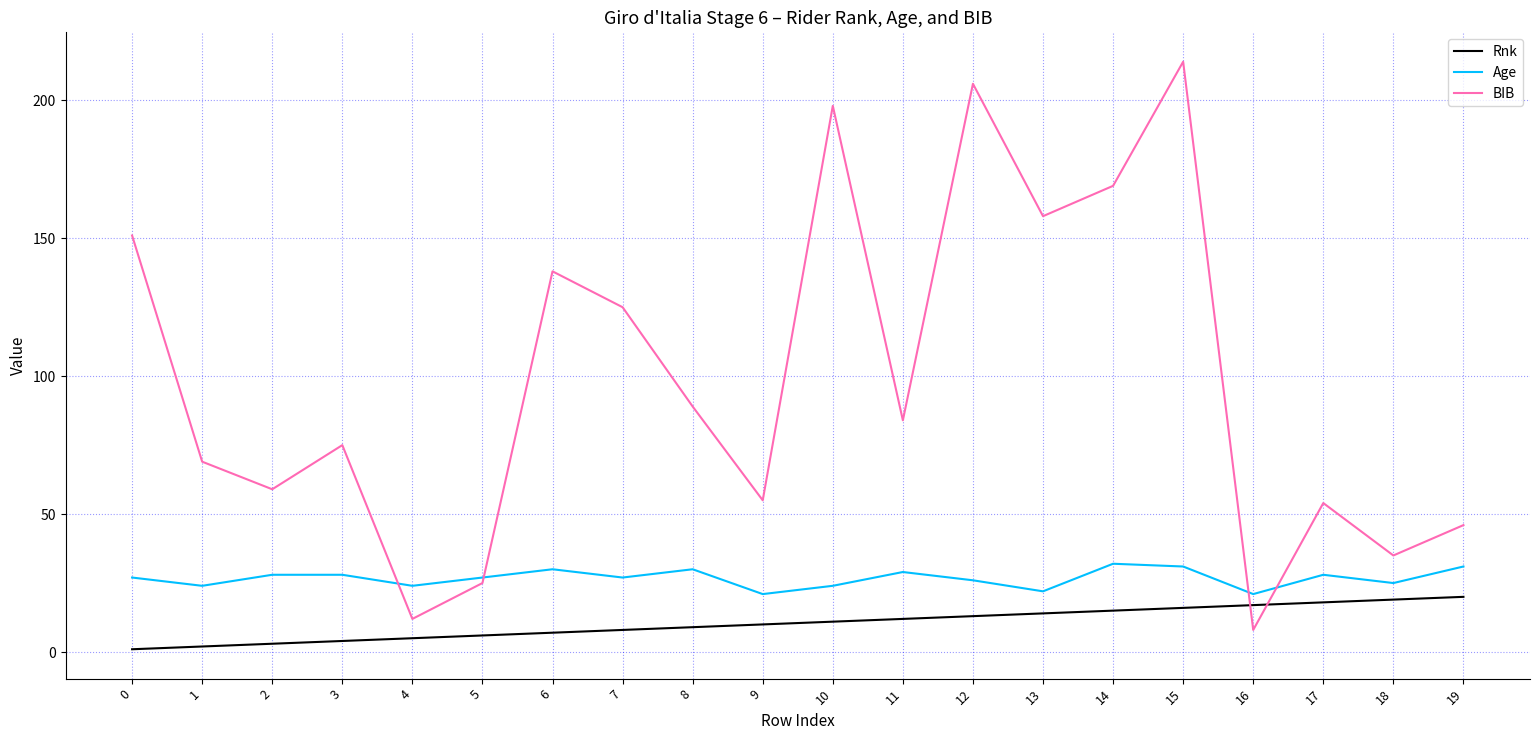

List the series in order of their overall mean, lowest first.

Rnk, Age, BIB